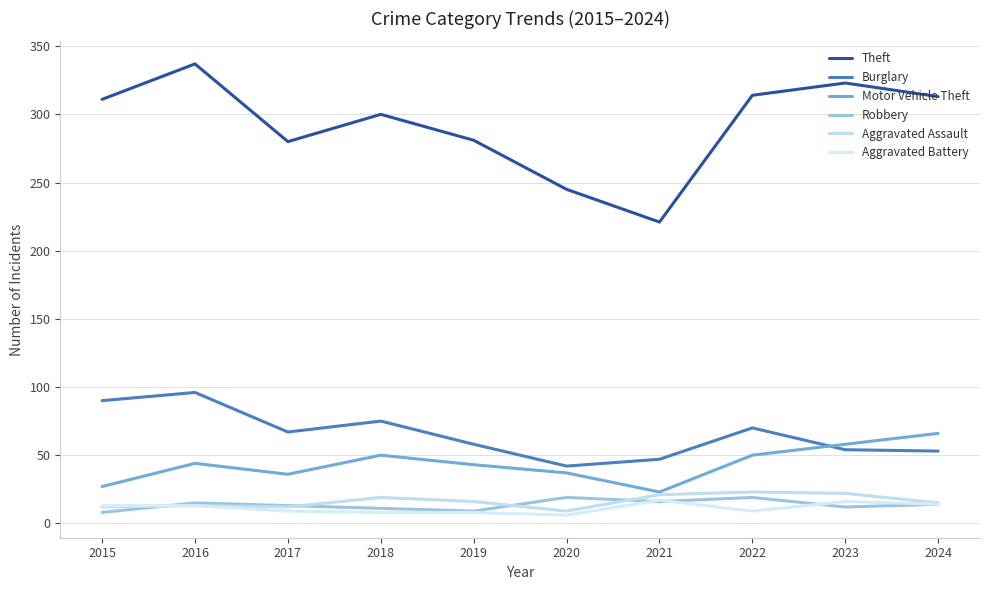

What is the smallest value displayed?

6